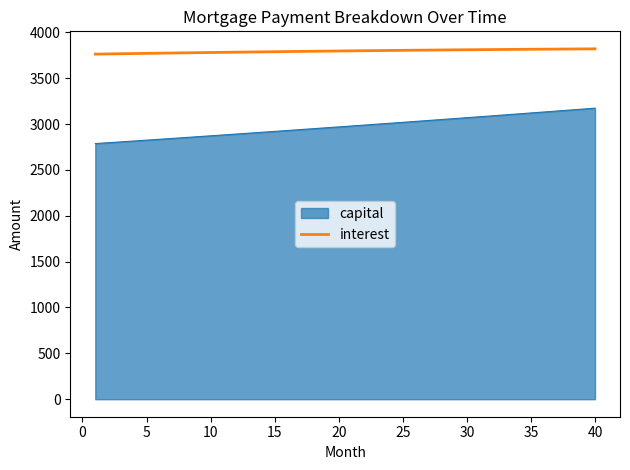

Rank the series by their maximum value, from lowest to highest.

capital, interest